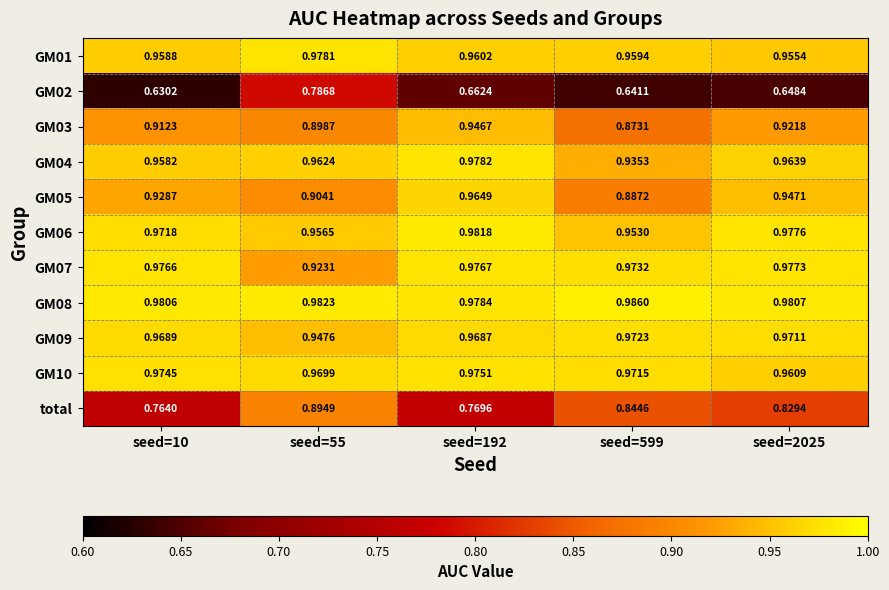

Between seed=10 and seed=192, which series saw the biggest shift?

GM05